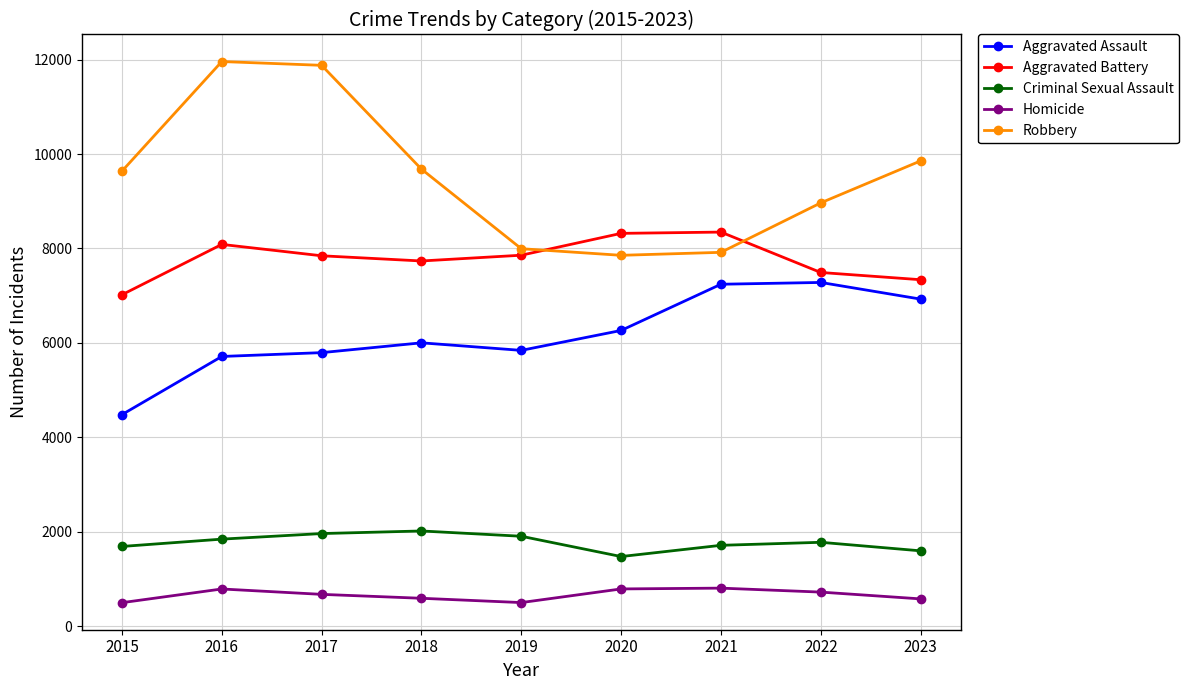

True or false: Aggravated Assault has more than 0 interior local peaks.

True